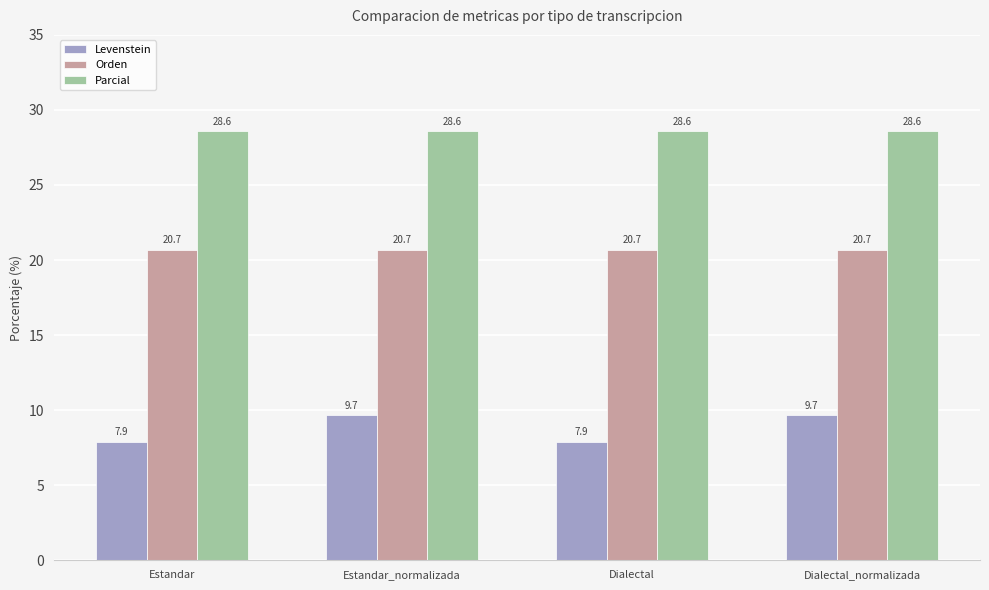

What is the maximum value shown in the chart?

28.6